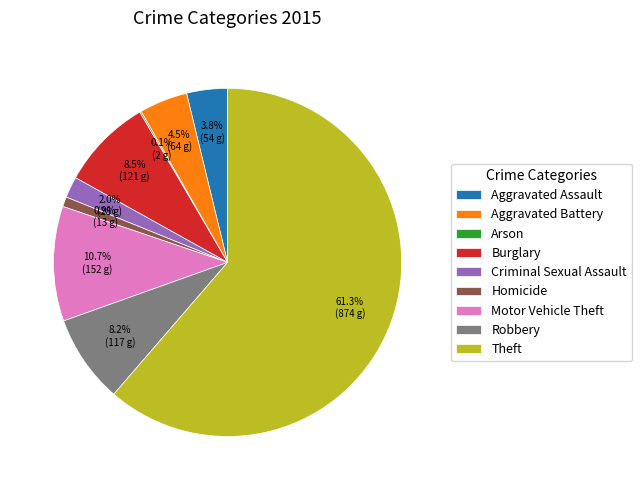

Approximately how many times larger is the value at Robbery compared to Burglary?

1.0